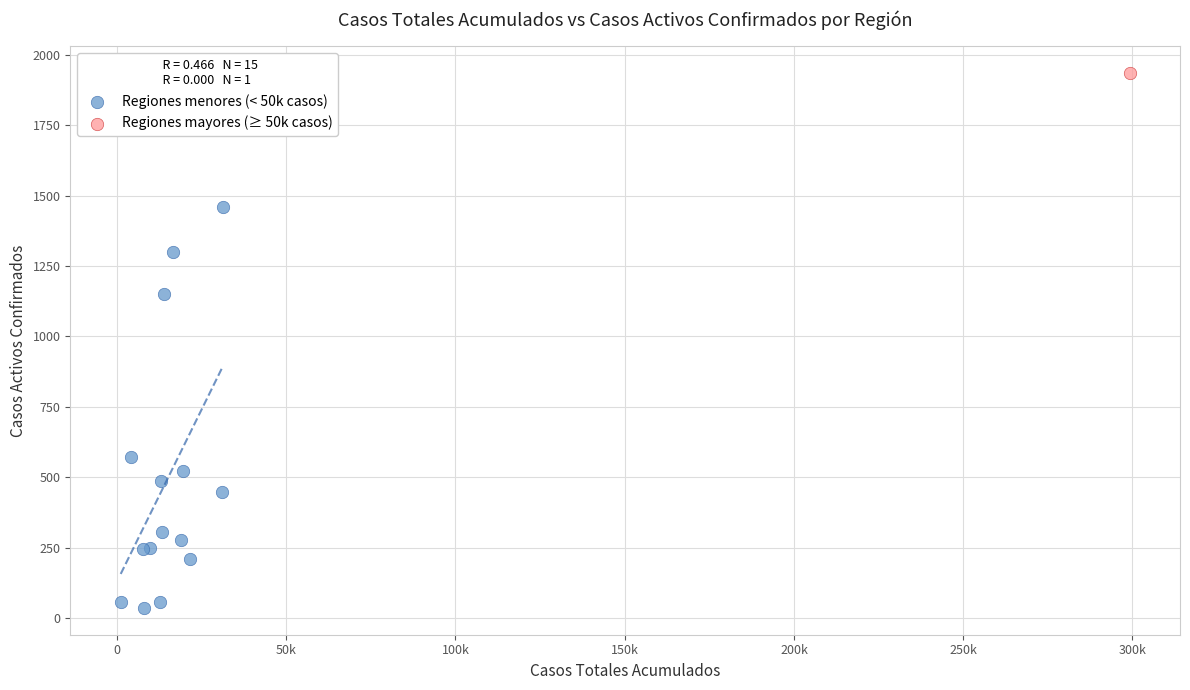

What are all the series names shown in the legend?

Regiones menores (< 50k casos), Regiones mayores (≥ 50k casos)